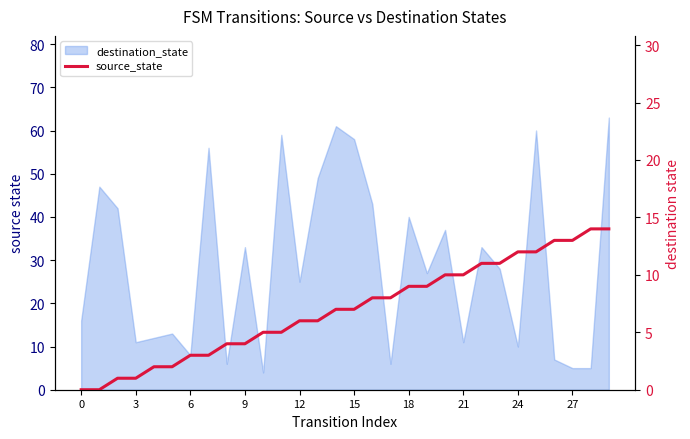

Where is the data nearest to the value 7?

14